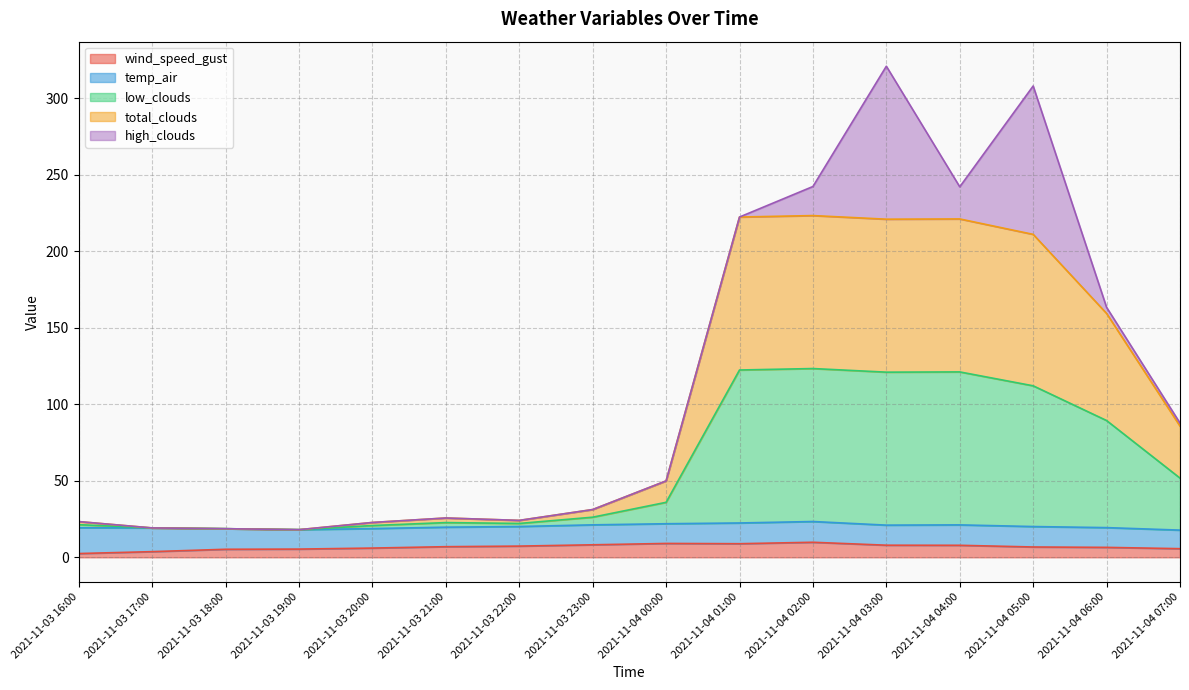

What is the difference between the highest and lowest values at 2021-11-03 17:00?

15.5